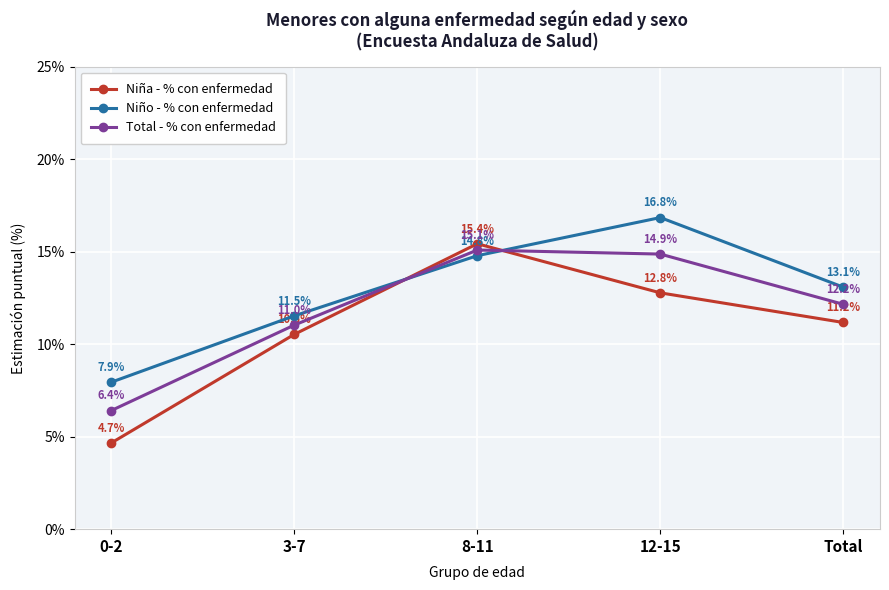

The value of Total - % con enfermedad at 8-11 is 15.1. True or false?

True